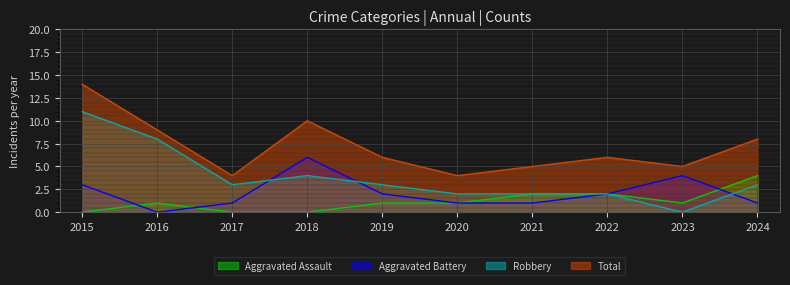

Does the chart display data point markers on the line(s)?

No